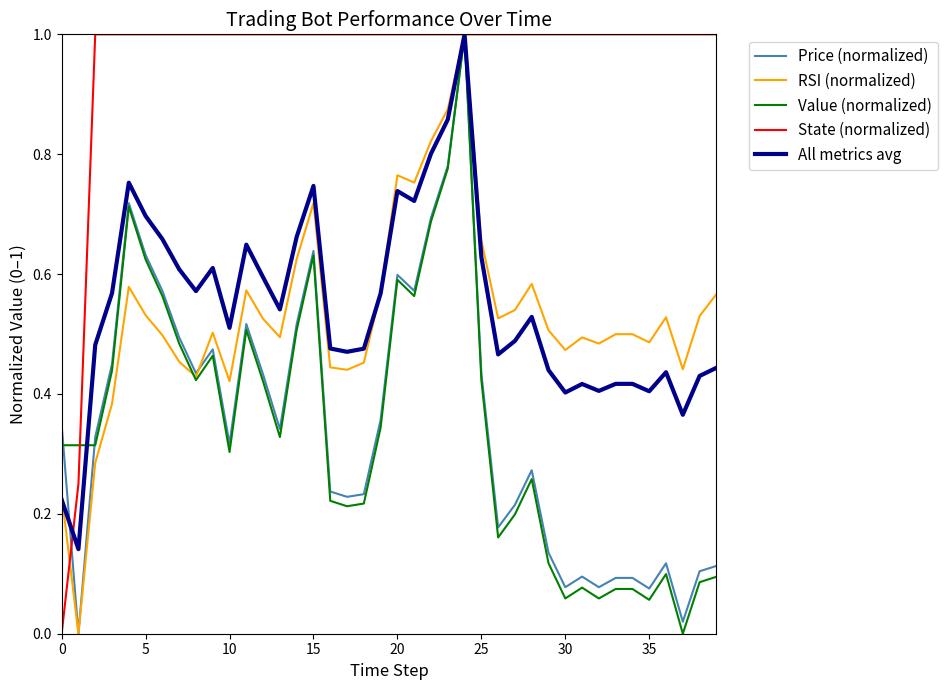

What is the highest value of the Value (normalized) series?

1.0